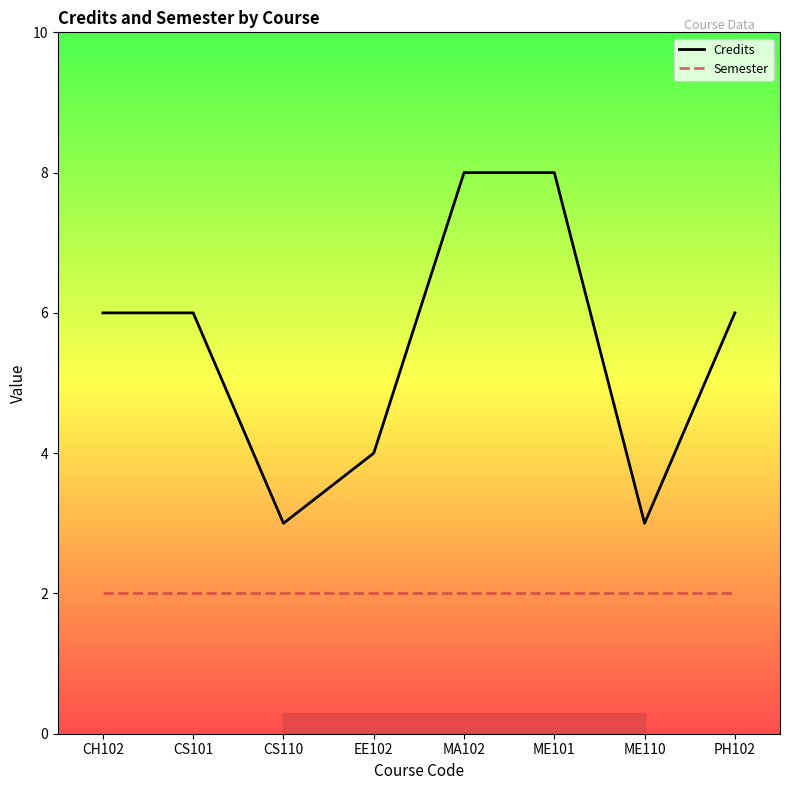

Which series has the largest range (max minus min)?

Credits